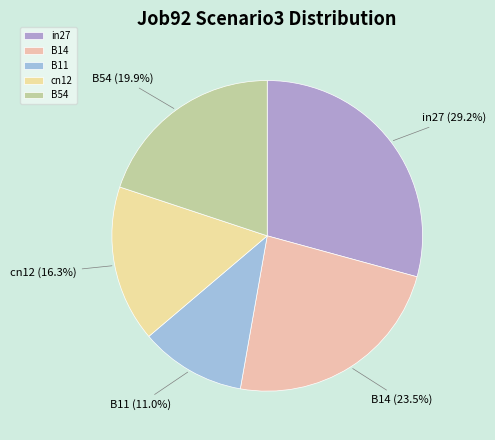

Count the number of slices in the pie.

5